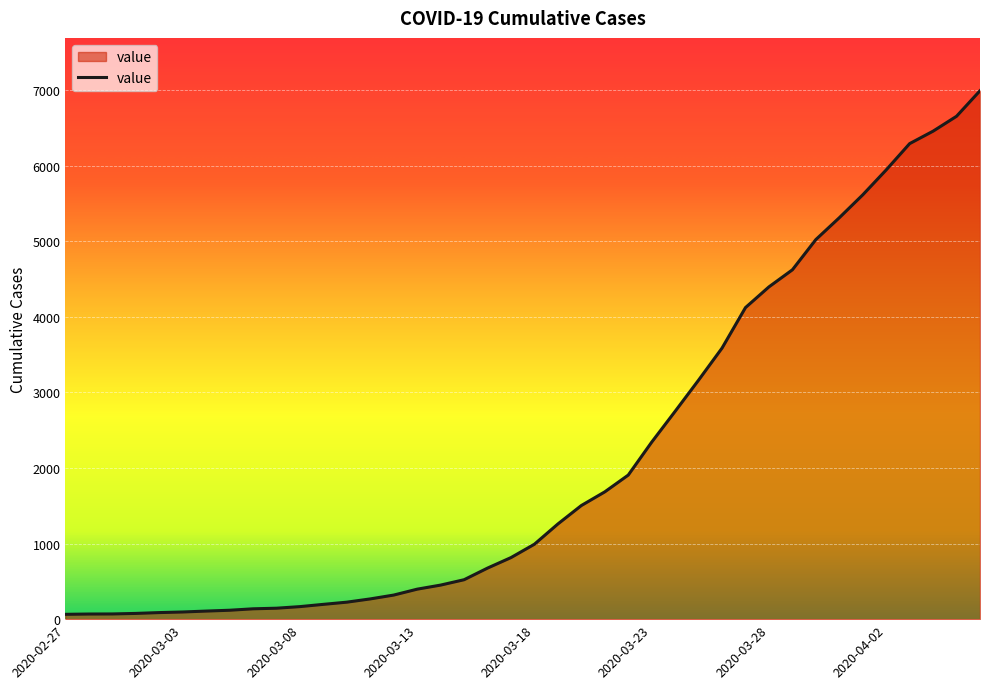

What is the maximum value shown in the chart?

6994